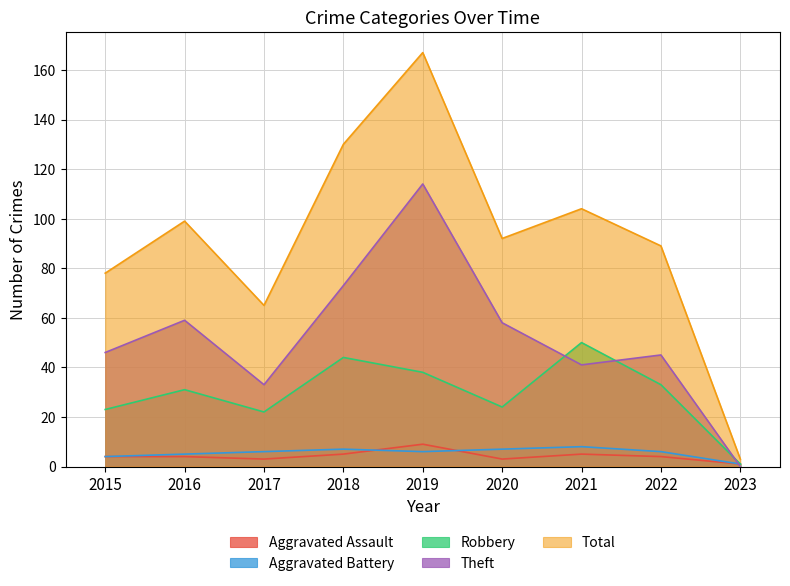

Reading left to right, extract all data points from this chart.

Aggravated Assault: 4	4	3	5	9	3	5	4	1
Aggravated Battery: 4	5	6	7	6	7	8	6	1
Robbery: 23	31	22	44	38	24	50	33	1
Theft: 46	59	33	73	114	58	41	45	0
Total: 78	99	65	130	167	92	104	89	3